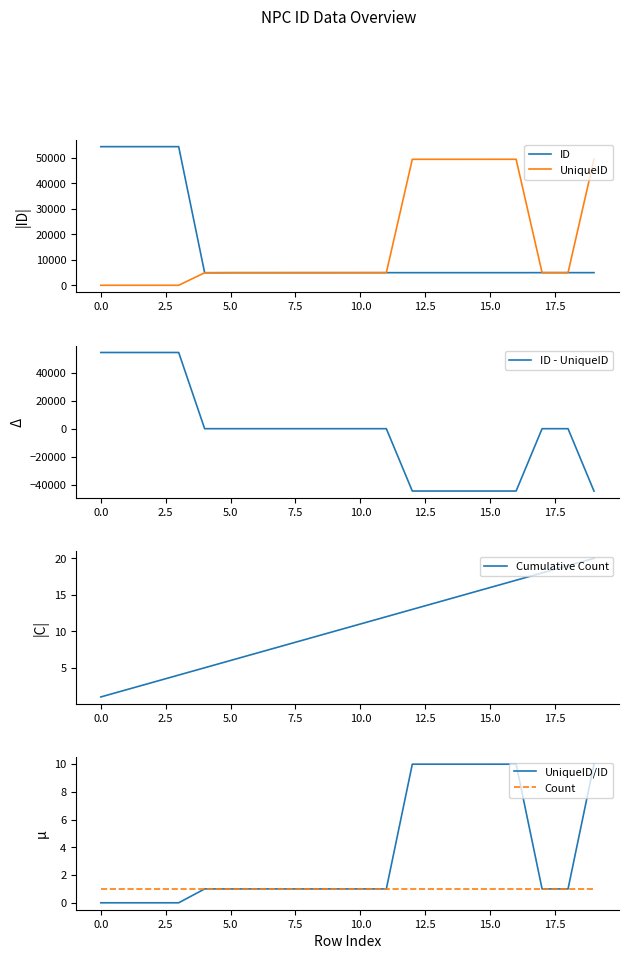

Between 10 and 12, which series saw the biggest shift?

UniqueID